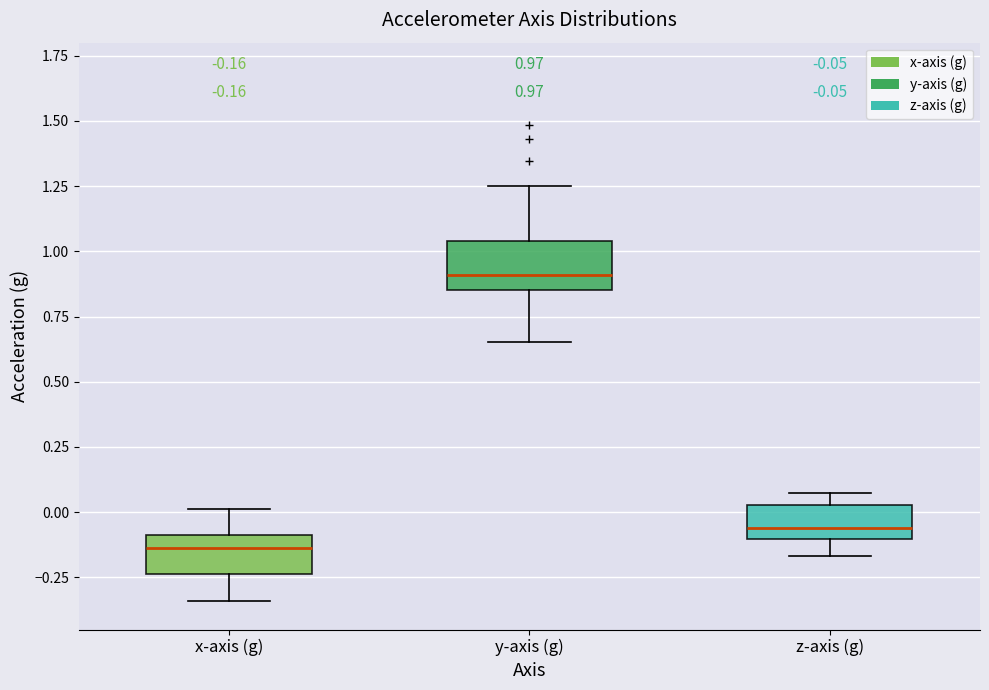

Which box's median line is the lowest?

x-axis (g)